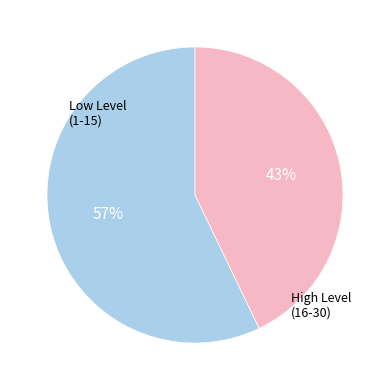

Is there a majority slice in this chart?

Yes